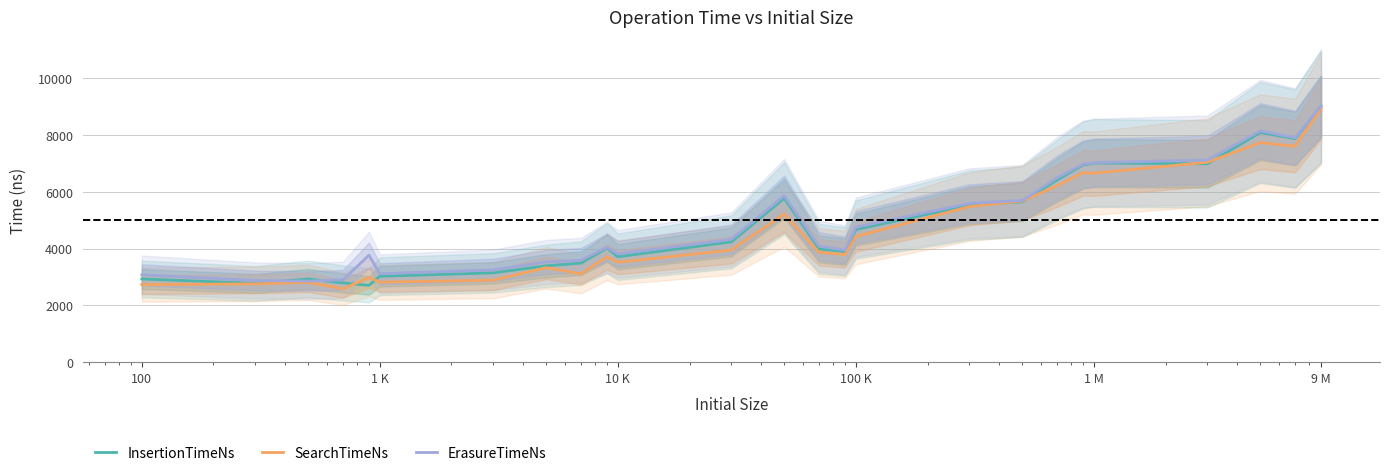

How many series are shown in this chart?

3